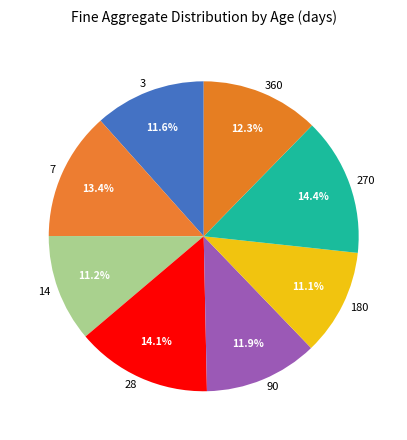

Between 14 and 270, which is larger?

270